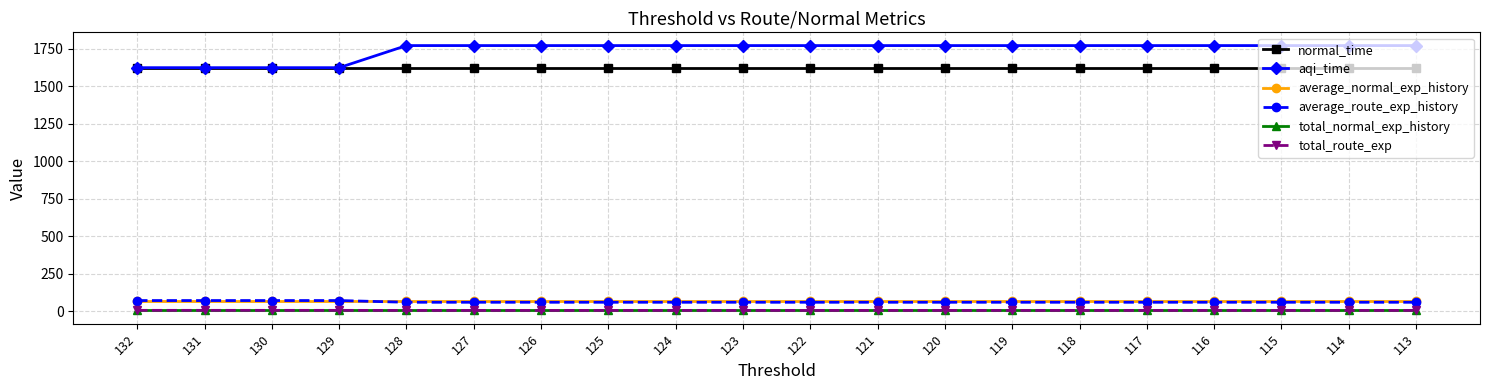

What is the value of the total_normal_exp_history point at the 17th from the left?

5.0